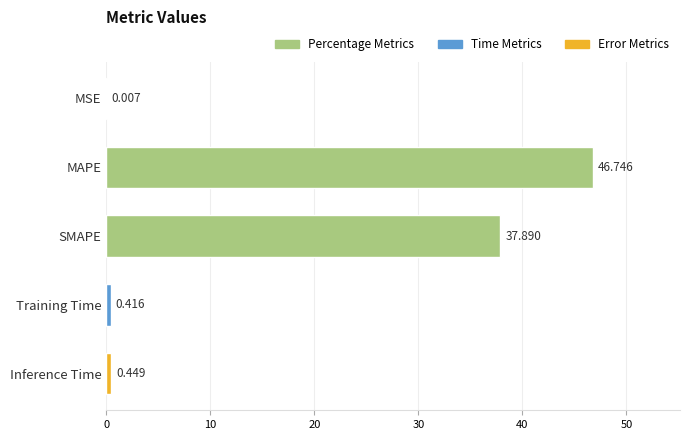

Where is the data nearest to the value 23?

SMAPE